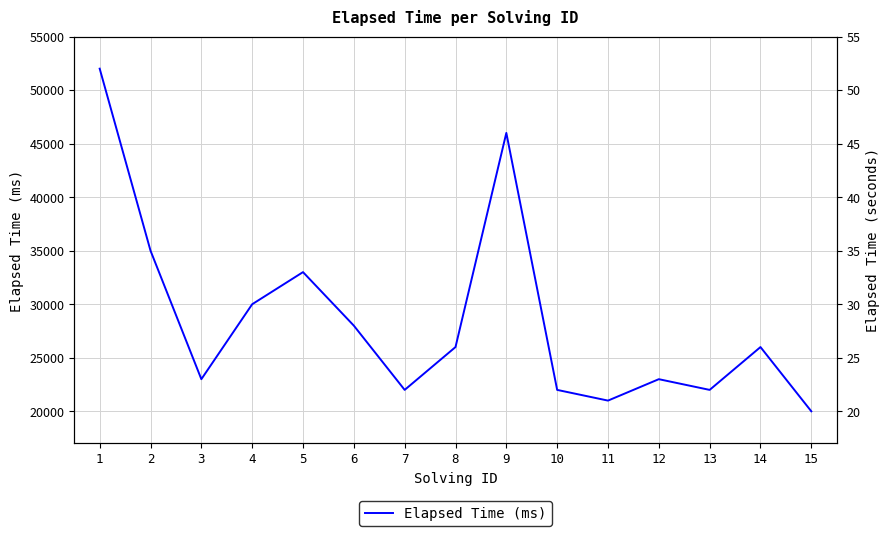

Is this an area chart (filled region under the line)?

No